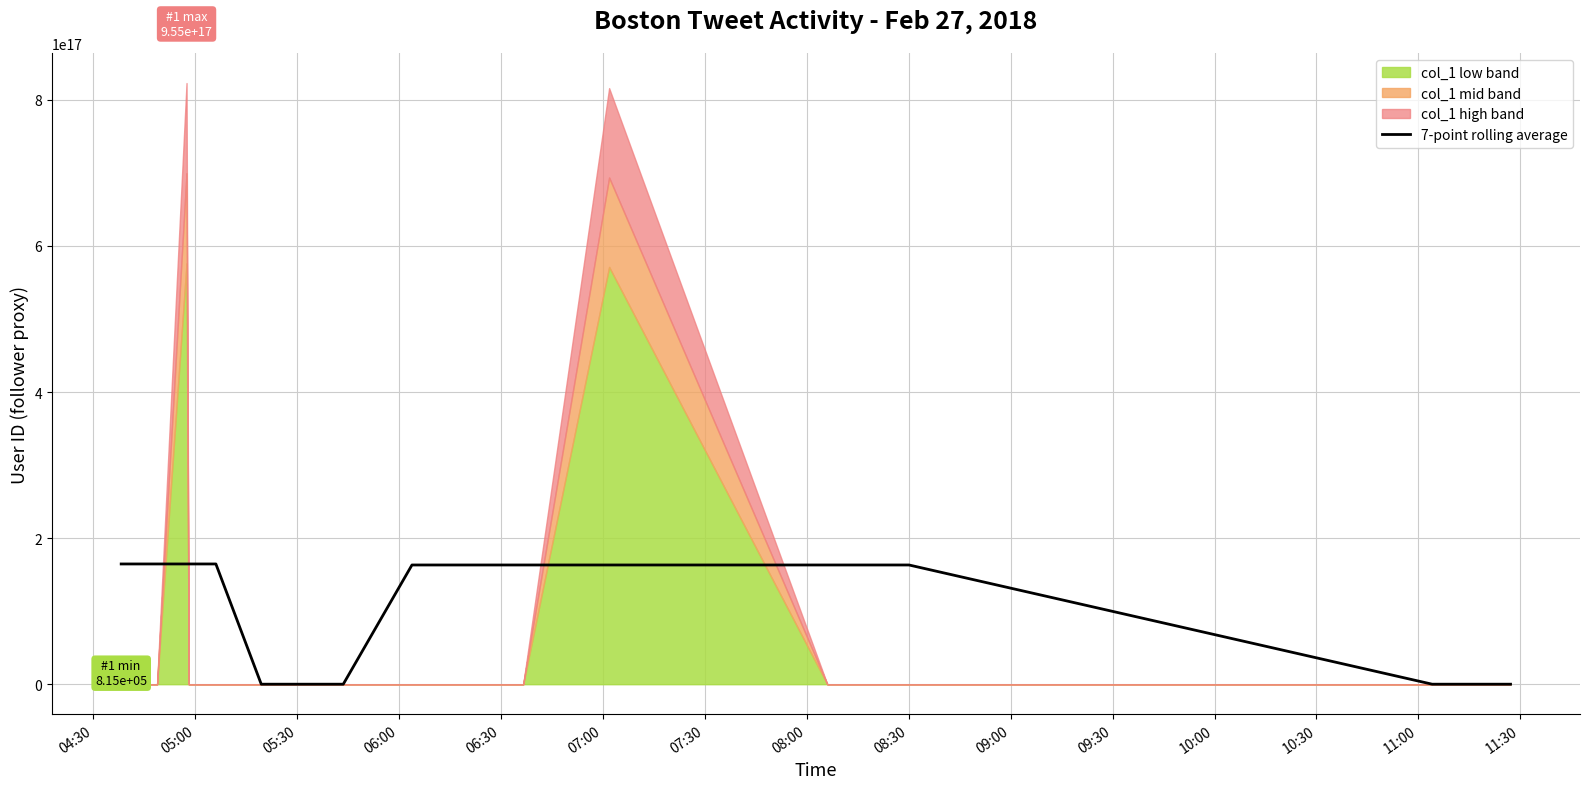

What is the value of the 3rd point from the left?

164606010704418784.0